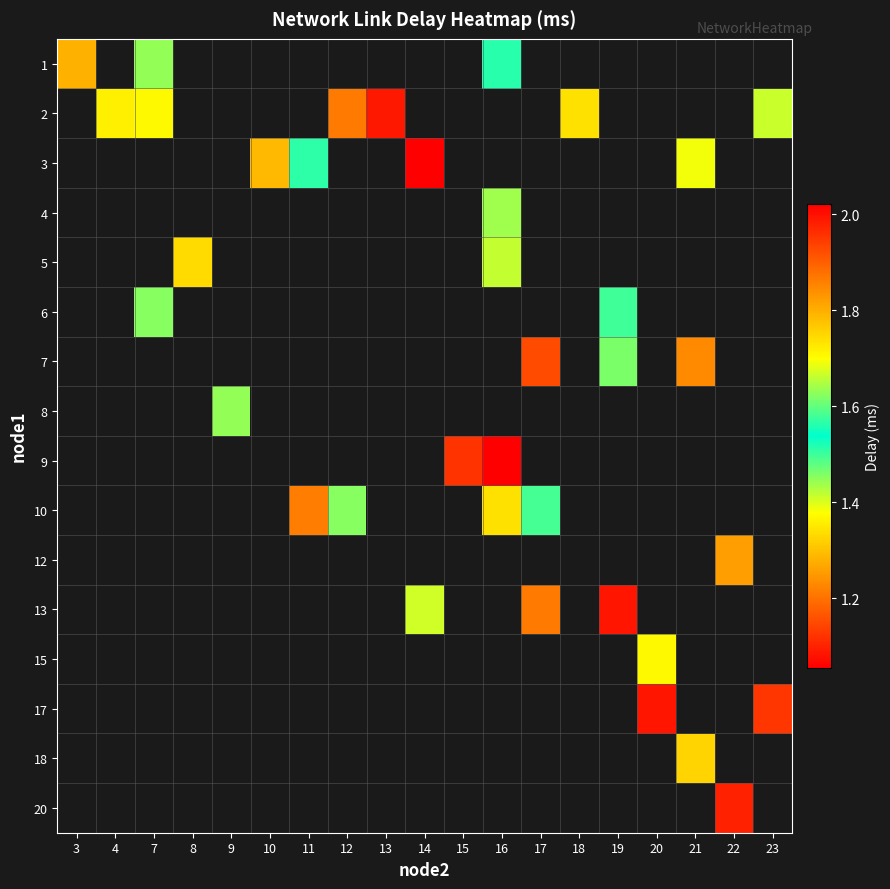

At which category does the chart reach its minimum across all series?

14